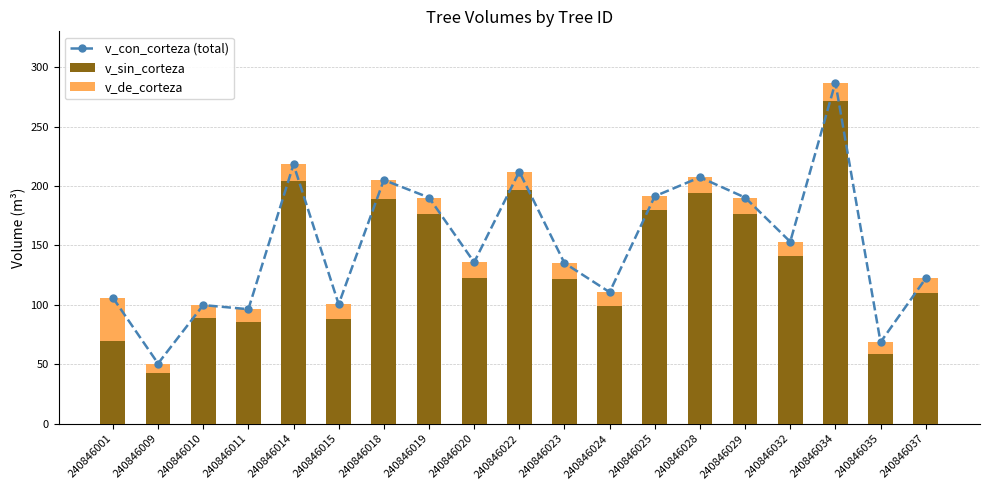

Reading right to left, extract all data points from this chart.

v_con_corteza (total): 122.3	68.6	287.2	153.1	190.3	207.4	191.4	110.7	135.2	212.2	135.8	190.3	205.1	100.5	218.2	96.4	99.8	50.6	106.0
v_sin_corteza: 109.7	59.1	271.7	141.0	176.1	194.6	179.6	99.2	121.6	196.9	122.2	176.1	188.7	88.2	204.3	85.4	89.3	42.5	69.4
v_de_corteza: 12.5	9.5	15.4	12.1	14.2	12.8	11.8	11.5	13.6	15.3	13.6	14.2	16.4	12.3	14.0	11.0	10.5	8.1	36.6